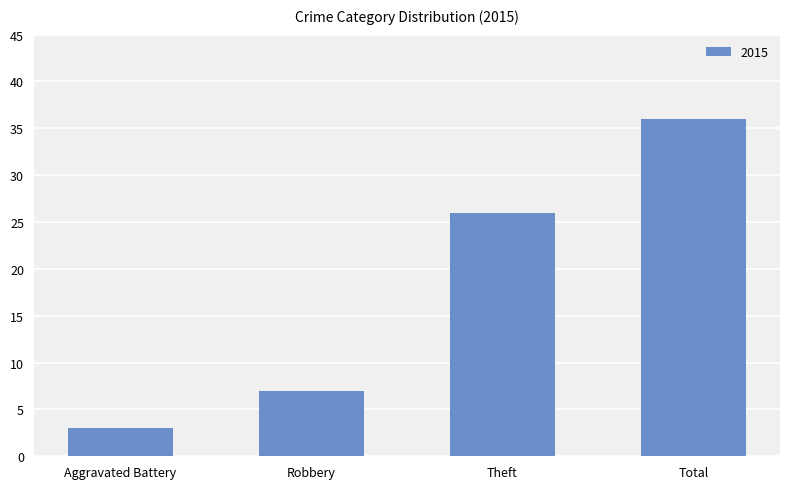

What position from the right is Theft?

2